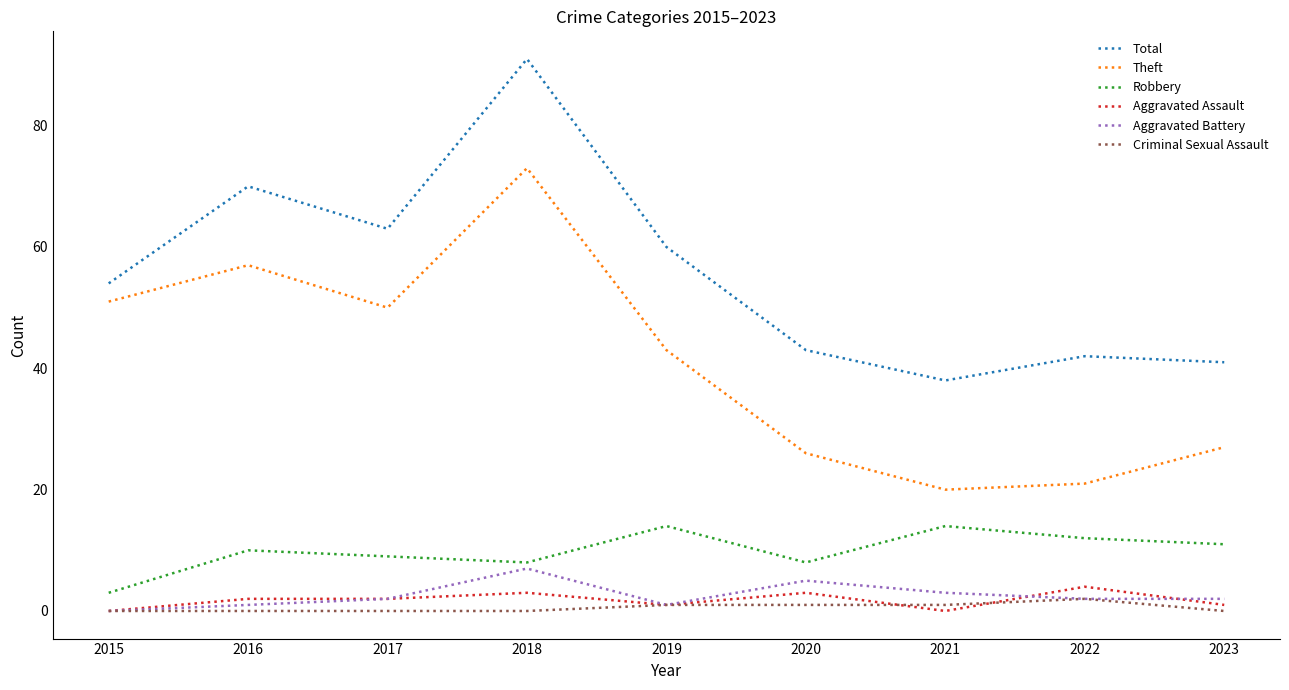

Rank the categories by Total value from highest to lowest.

2018, 2016, 2017, 2019, 2015, 2020, 2022, 2023, 2021